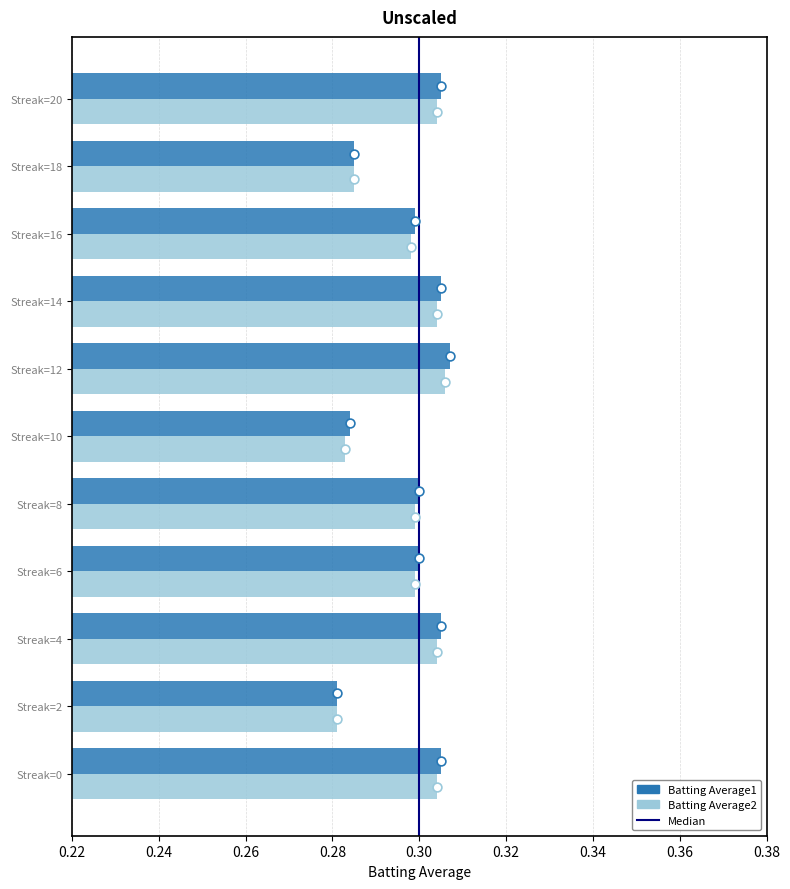

What are all the series names shown in the legend?

Batting Average1, Batting Average2